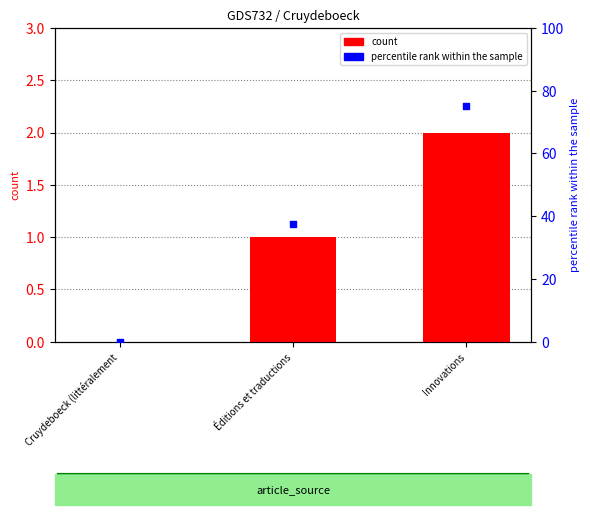

Which series contains the lowest Y value?

col_0